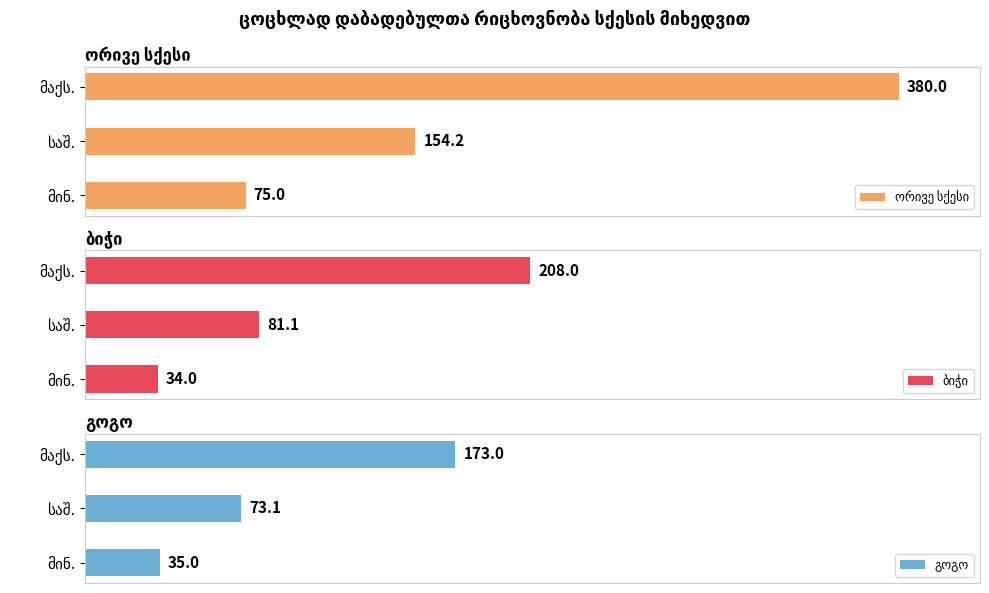

Does the chart contain stacked bars?

No